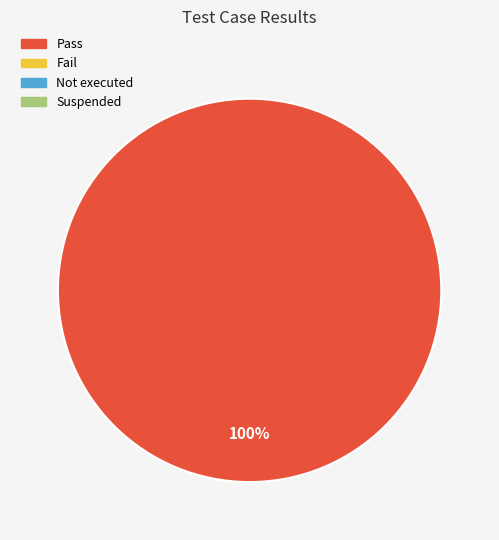

Is there any slice that represents more than half of the pie?

Yes